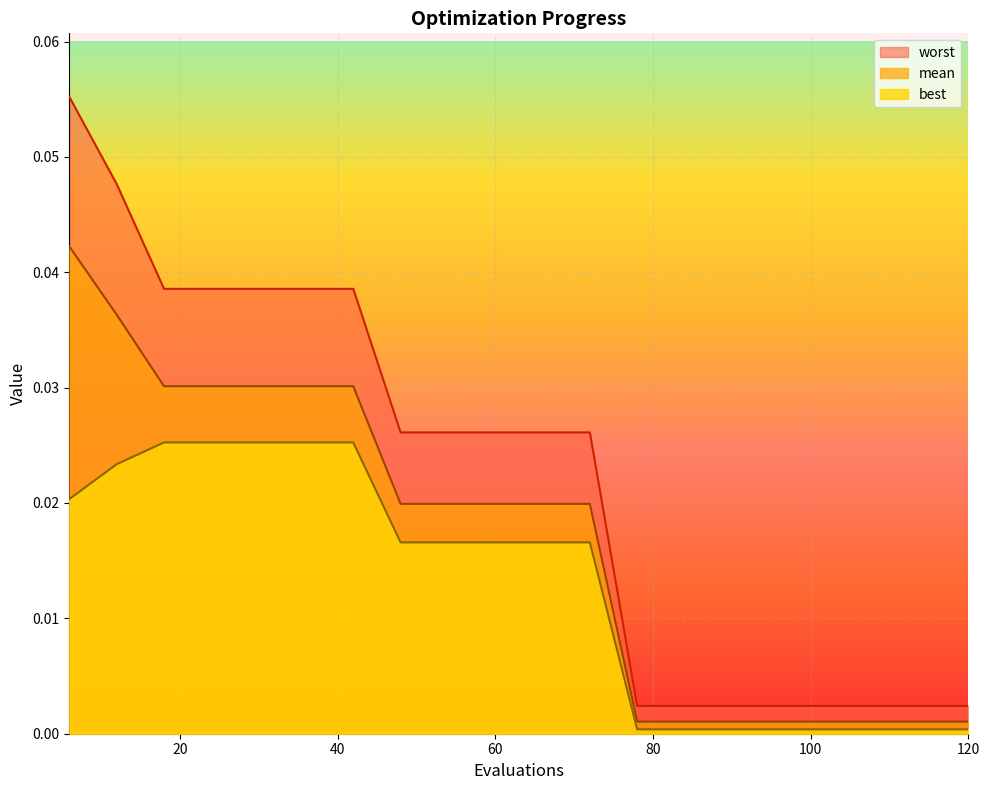

What are all the series names shown in the legend?

worst, mean, best